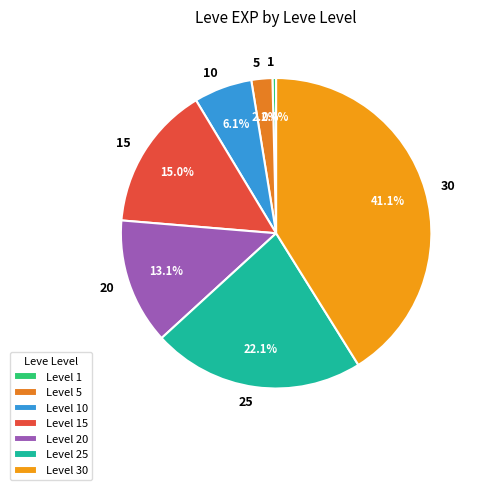

How many slices are in this pie chart?

7